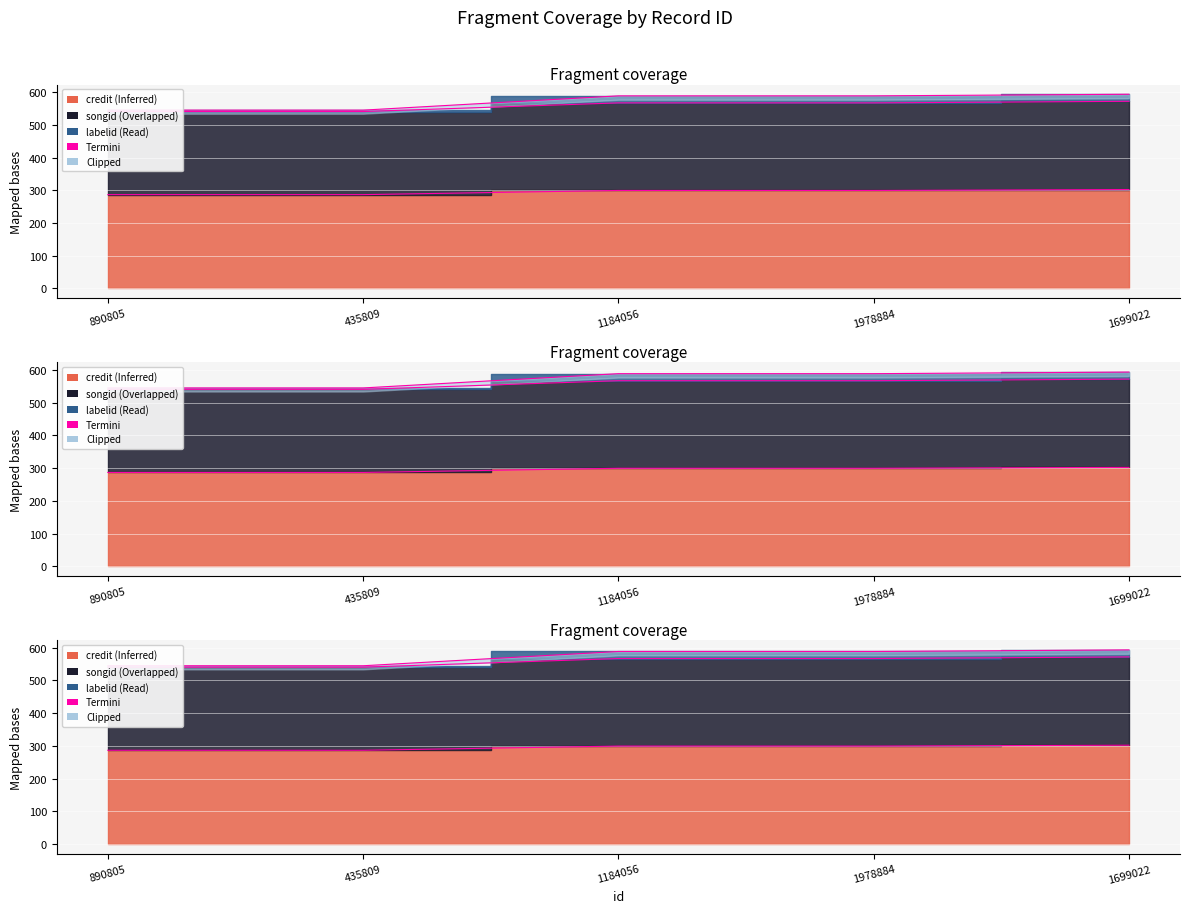

True or false: labelid has more than 1 points higher than both neighbors.

False